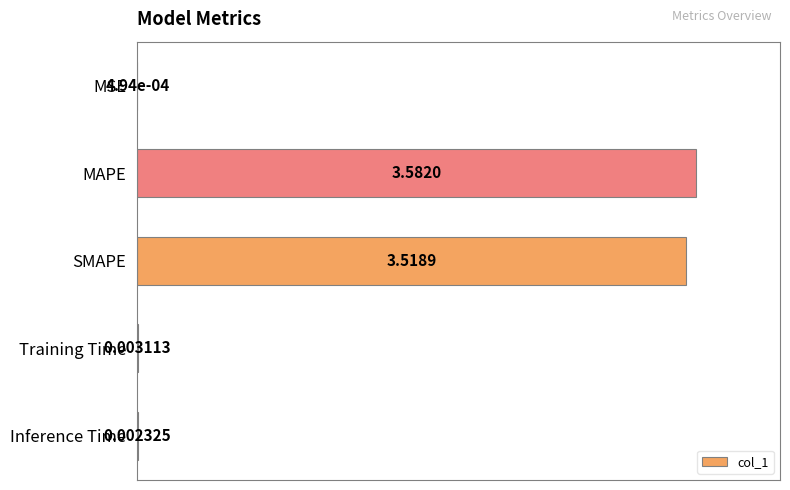

Which category has the highest value across all series?

MAPE